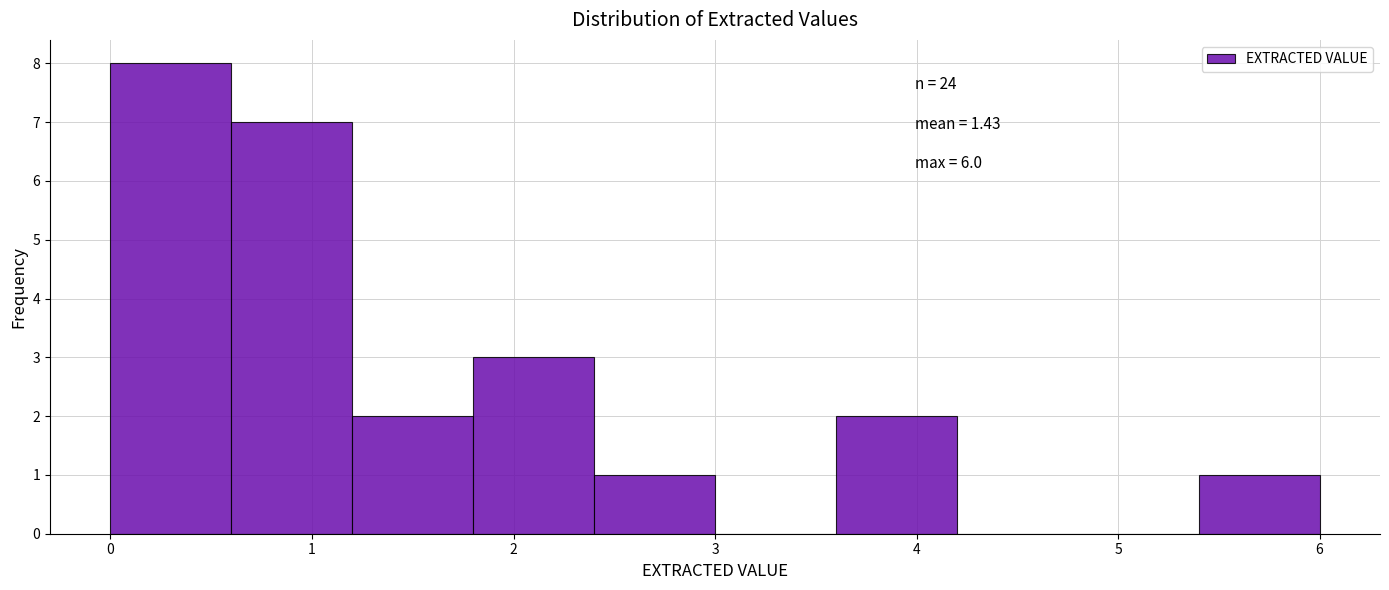

Which range on the x-axis has the tallest bar?

0.0 to 0.6